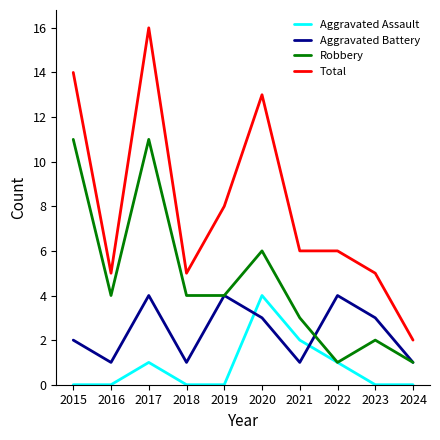

Reading left to right, transcribe all the data shown in this chart.

Aggravated Assault: 2015=0	2016=0	2017=1	2018=0	2019=0	2020=4	2021=2	2022=1	2023=0	2024=0
Aggravated Battery: 2015=2	2016=1	2017=4	2018=1	2019=4	2020=3	2021=1	2022=4	2023=3	2024=1
Robbery: 2015=11	2016=4	2017=11	2018=4	2019=4	2020=6	2021=3	2022=1	2023=2	2024=1
Total: 2015=14	2016=5	2017=16	2018=5	2019=8	2020=13	2021=6	2022=6	2023=5	2024=2